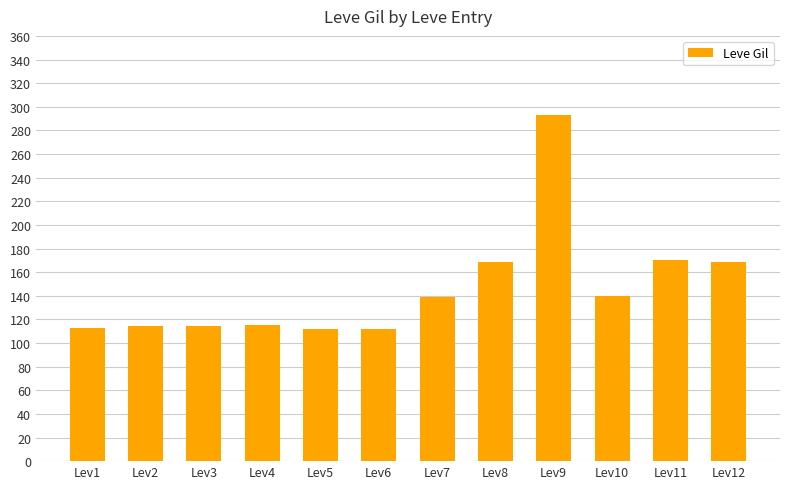

Which label corresponds to the largest value in the chart?

Lev9